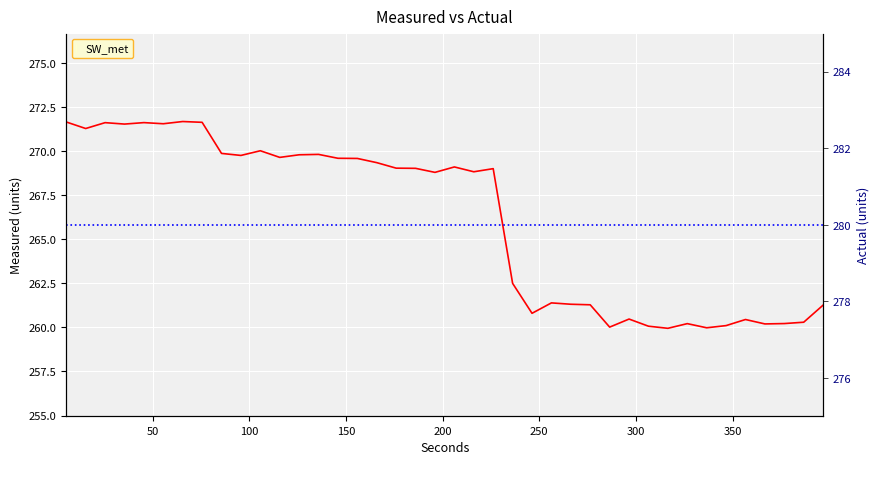

What is the sum of all Actual values?

11200.0